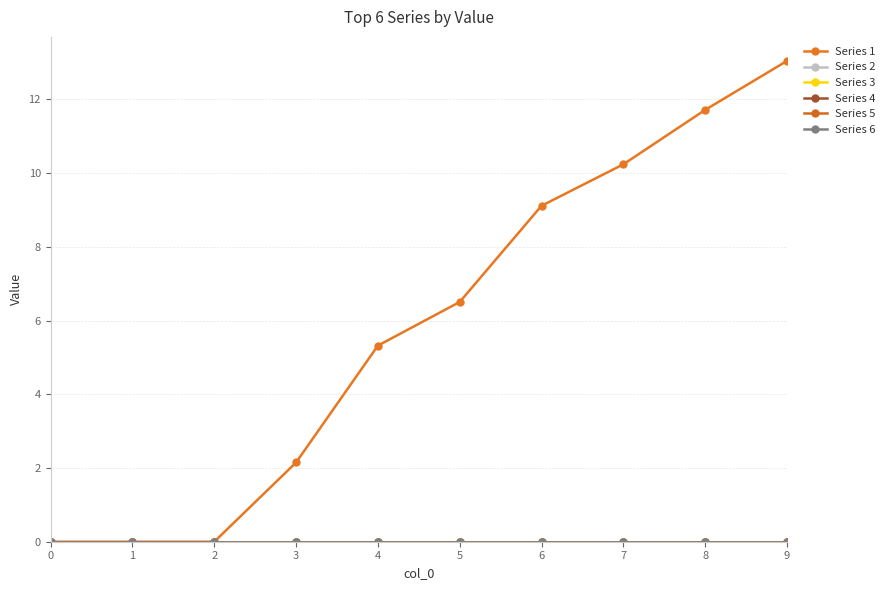

List the labels in order of Series 6 value, smallest first.

0, 1, 2, 3, 4, 5, 6, 7, 8, 9